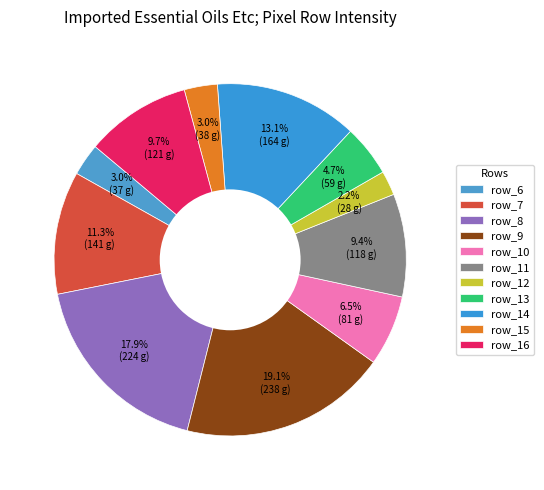

Which category has the smallest portion of the pie?

row_12